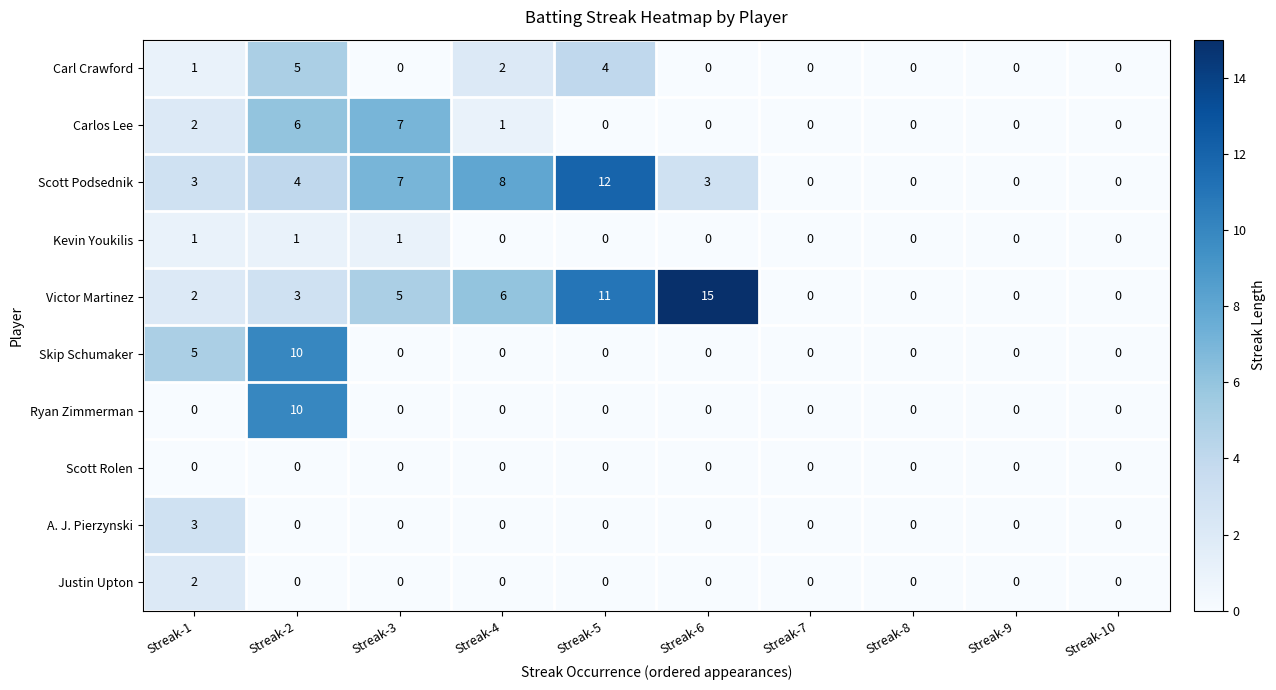

At which category is the sum across all series the highest?

Streak-2